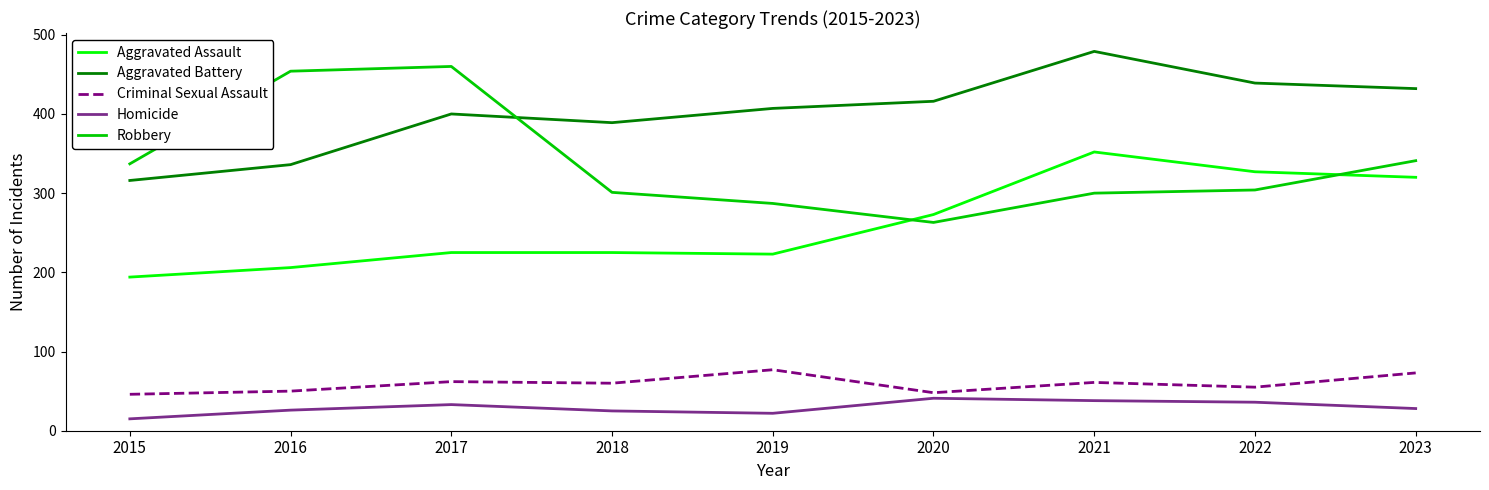

What is the total value across all series at 2018?

1000